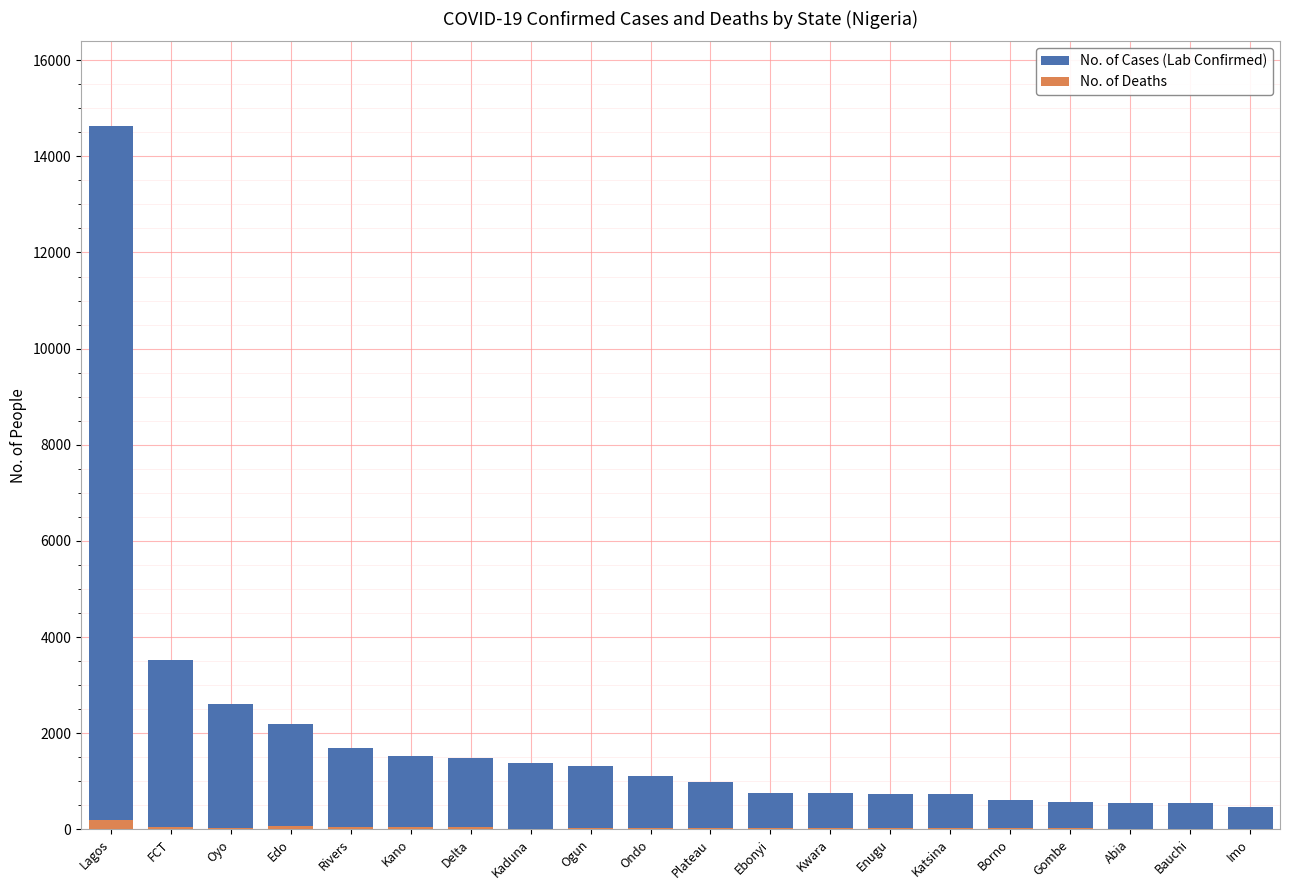

Is the value of No. of Deaths at Kwara greater than the value of No. of Cases (Lab Confirmed) at Ondo?

No